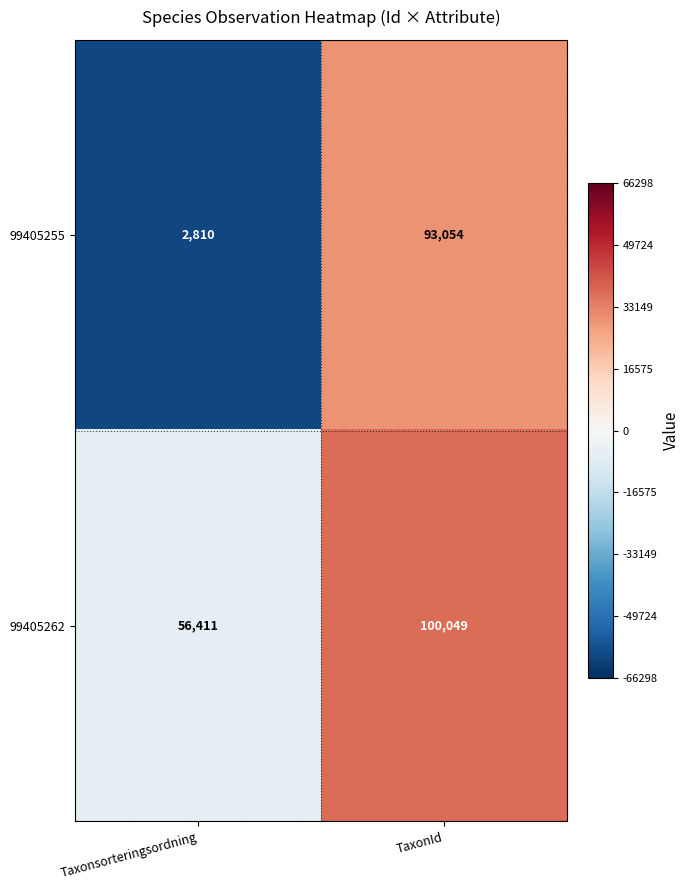

Is it true that 99405255 equals 2810 at Taxonsorteringsordning?

True